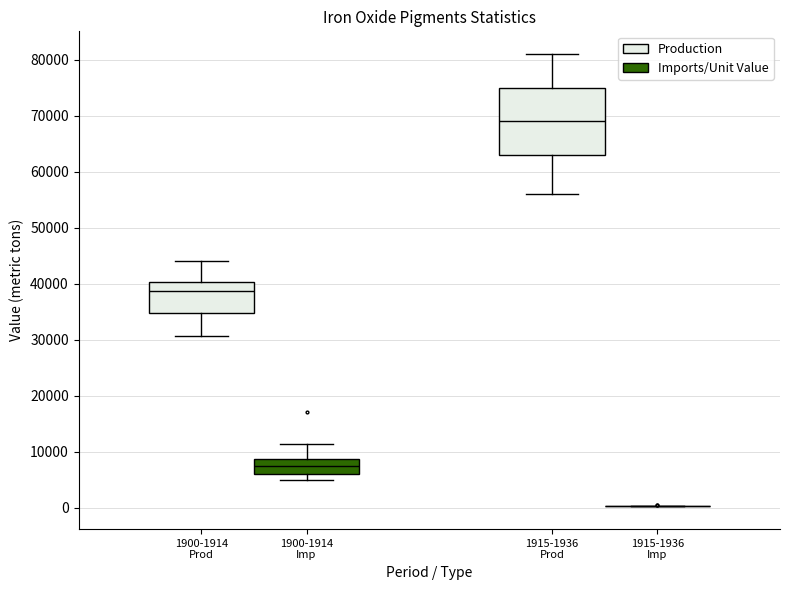

Reading left to right, transcribe this box plot: for each box, give where its median line is, the range the box spans, and where its two whiskers end, as read against the y-axis. The values are not printed on the chart, so give them approximately, as read against the axis.

1900-1914 Prod: median 39000, box 35000 to 40000, whiskers 31000 to 44000
1900-1914 Imp: median 7000, box 6000 to 9000, whiskers 5000 to 11000
1915-1936 Prod: median 69000, box 63000 to 75000, whiskers 56000 to 81000
1915-1936 Imp: box collapsed to a line at 0, whiskers 0 to 0